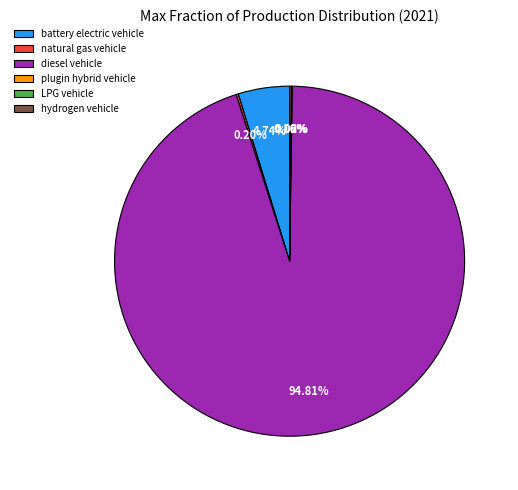

To the nearest percent, what is the difference between the largest and smallest slice percentages?

95%